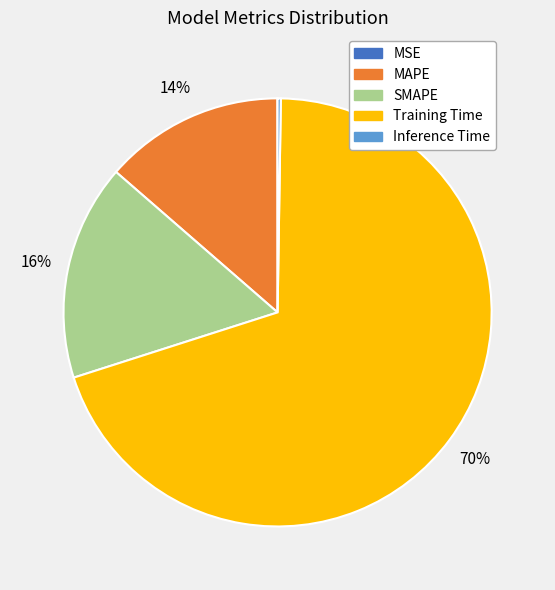

To the nearest percent, what is the difference between the largest and smallest slice percentages?

70%